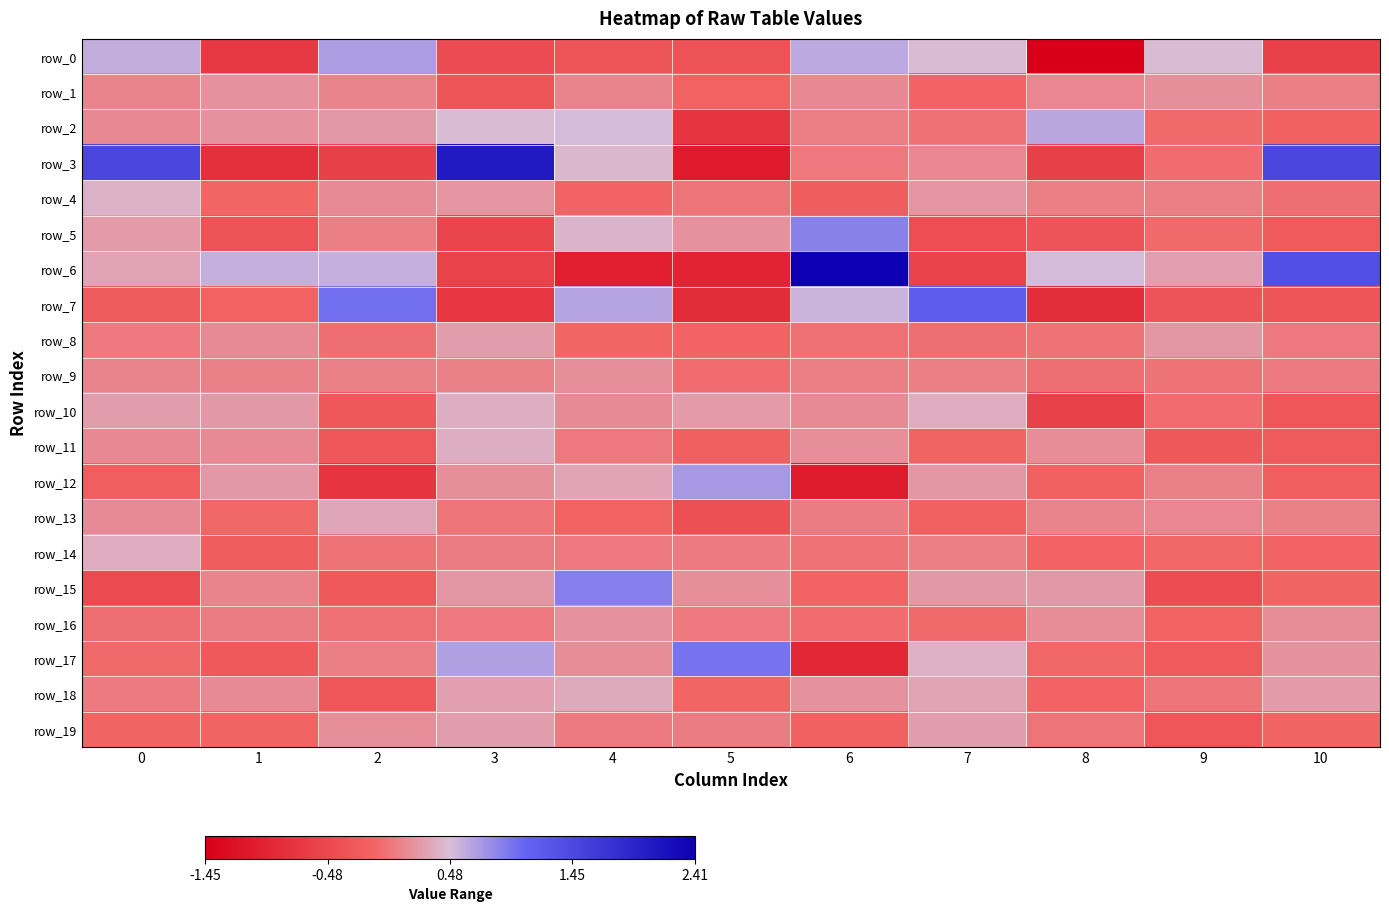

How many series are shown in this chart?

20